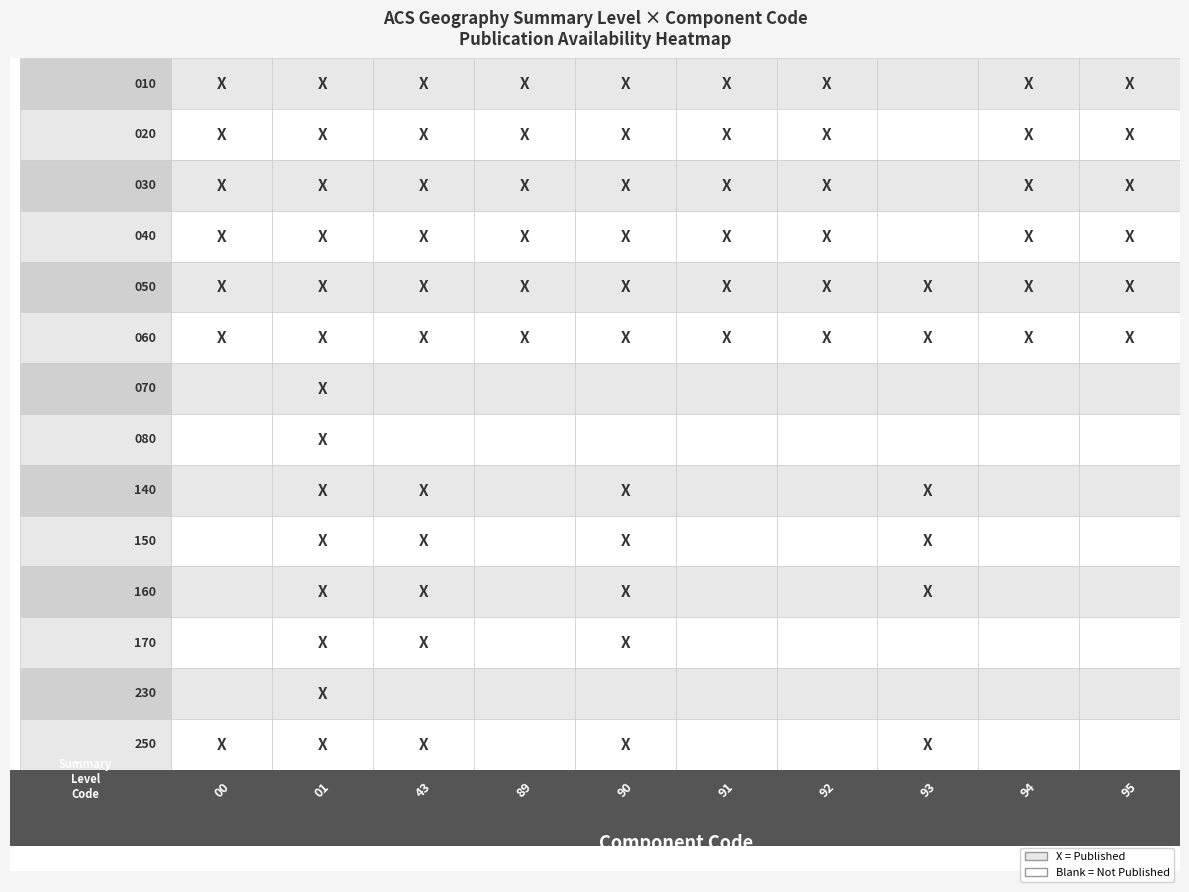

Is it true that 050 equals 1 at 3?

True